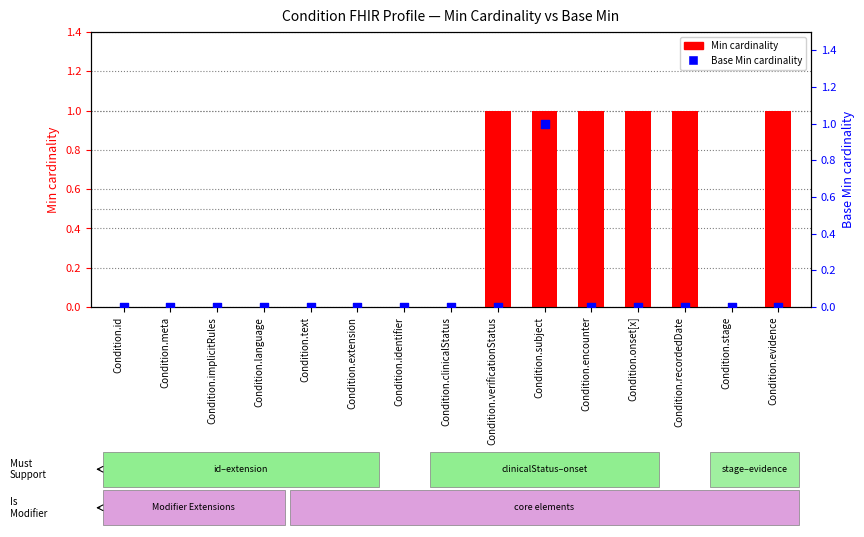

Which series reaches the maximum Y coordinate?

Min cardinality